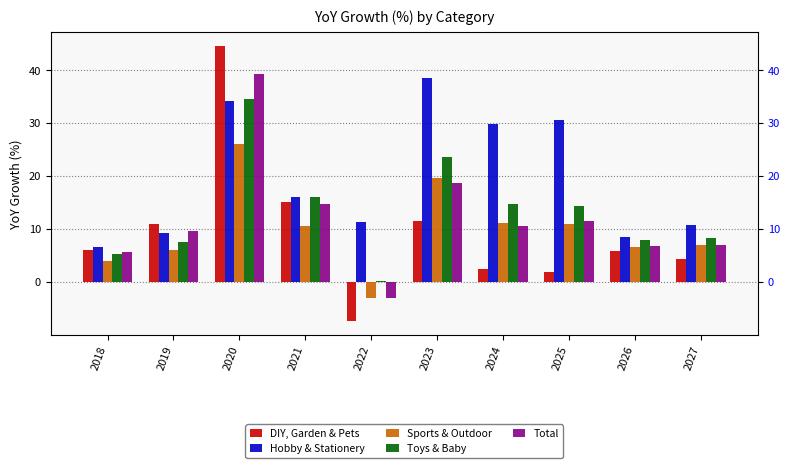

How many data points in Toys & Baby are less than 14?

5